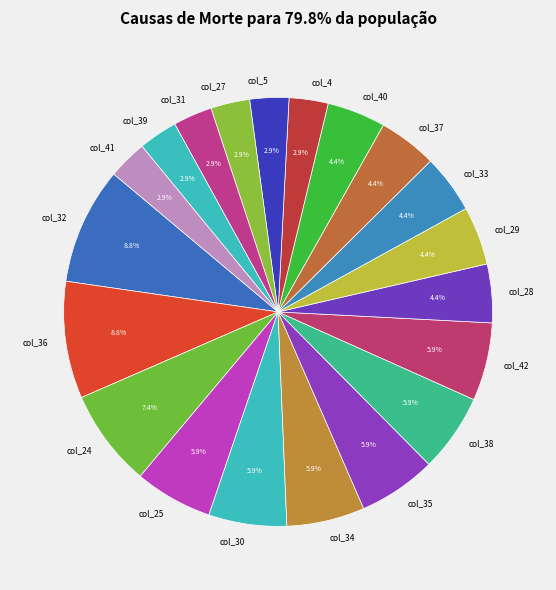

Which has a higher value, col_37 or col_39?

col_37